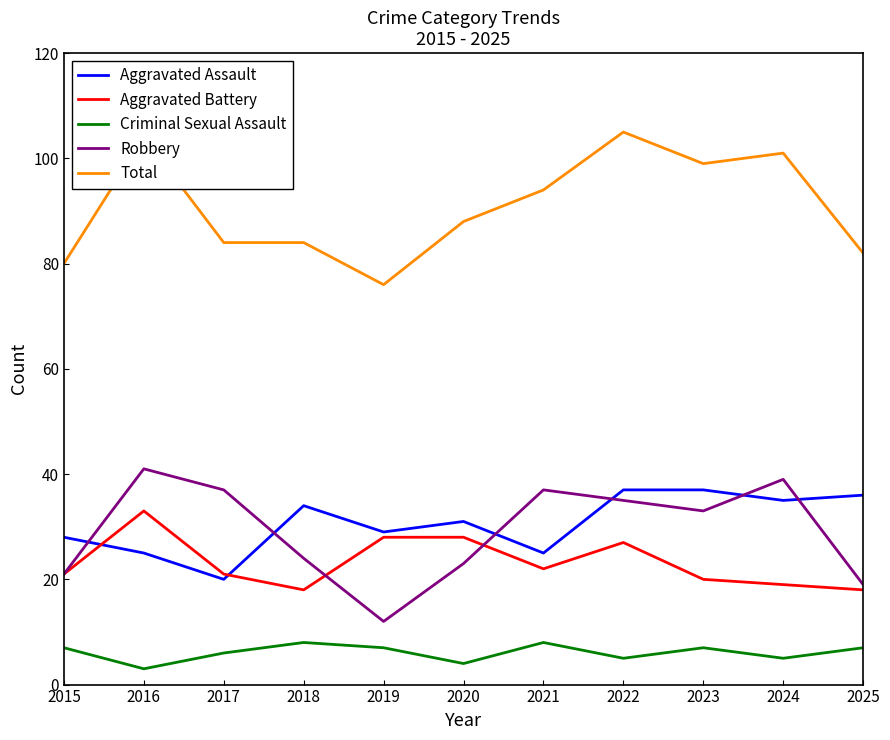

Is it true that Aggravated Assault equals 37 at 2022?

True